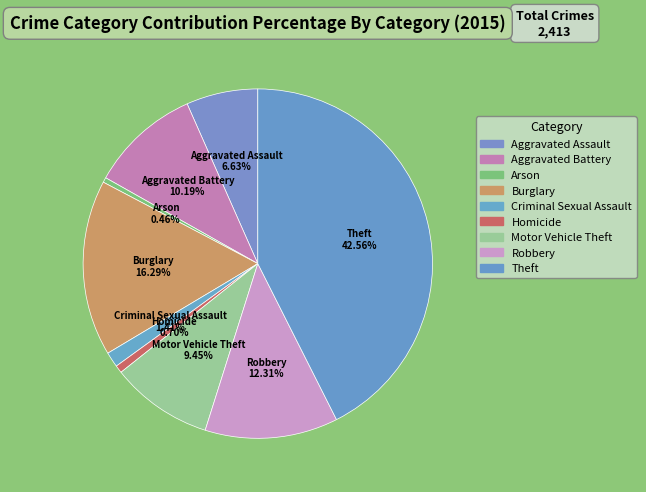

How many slices are in this pie chart?

9